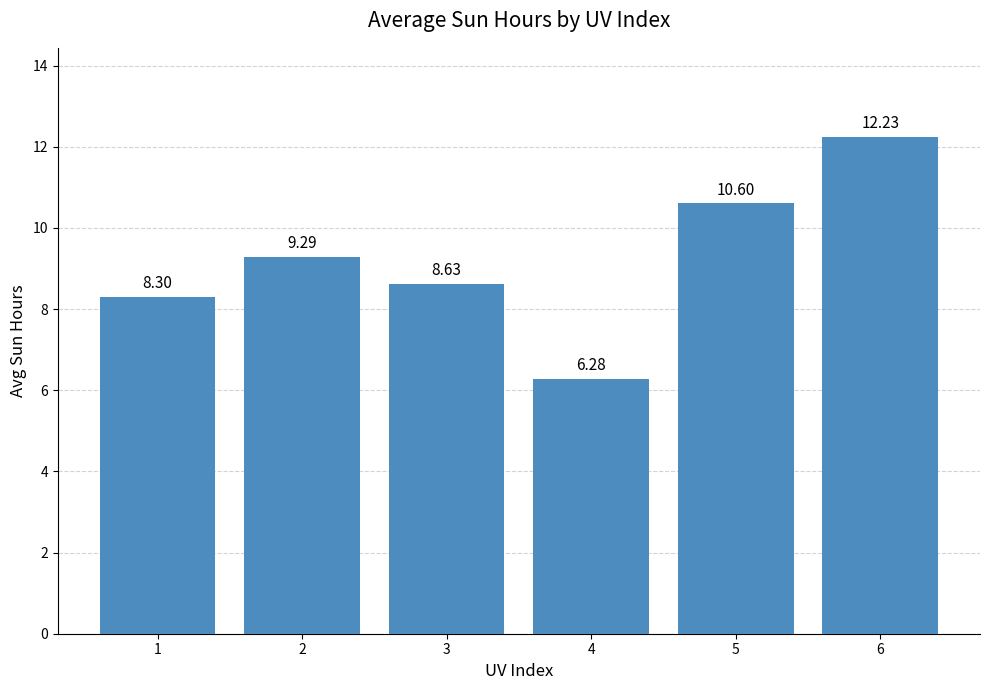

What is the difference between the maximum and minimum values?

6.0